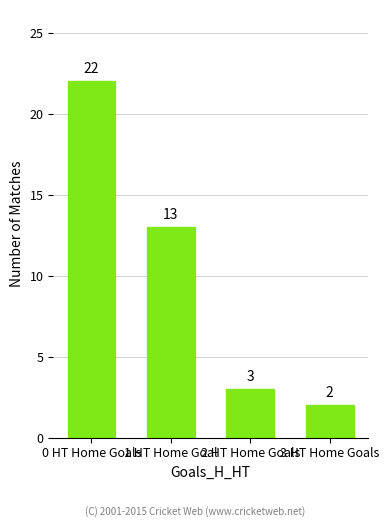

At which label does the data first exceed 13?

0 HT Home Goals